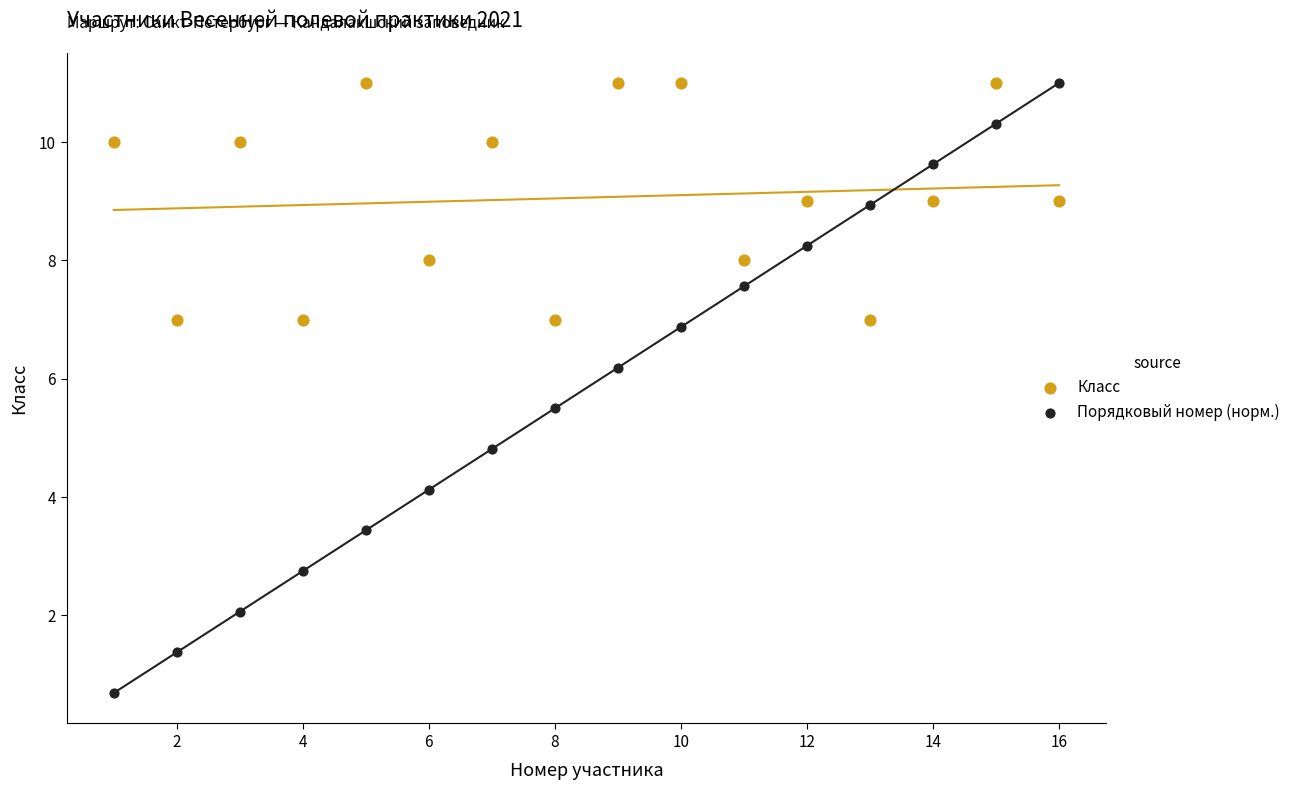

Across all data points, what is the range of Y values (max minus min)?

10.3